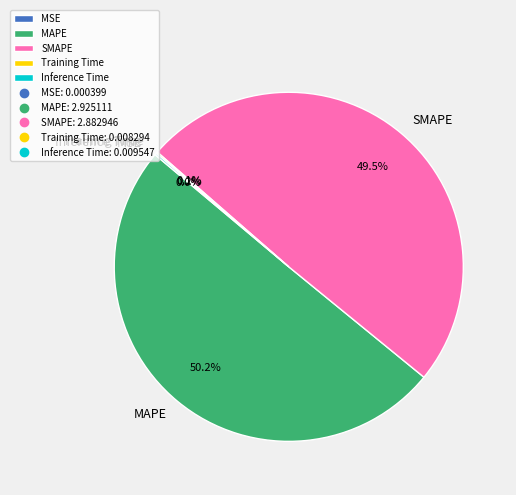

What is the largest slice in the pie chart?

MAPE